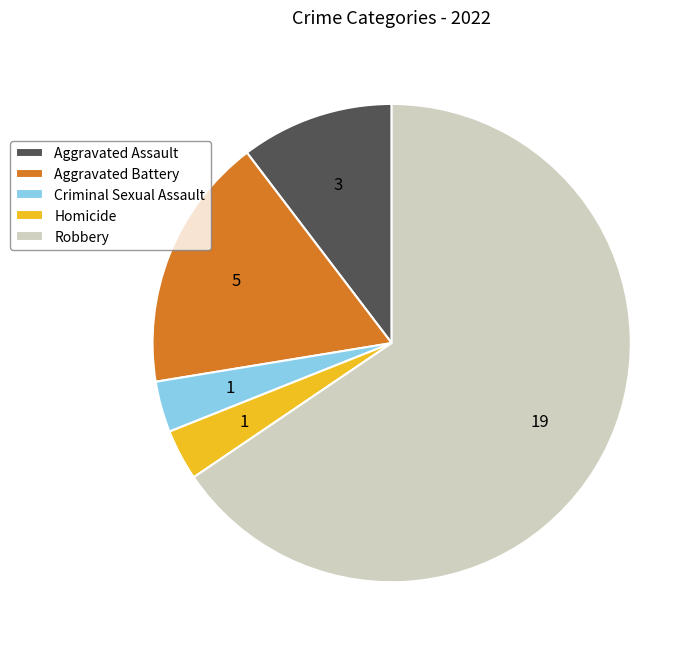

Is Aggravated Battery the majority of the pie?

No